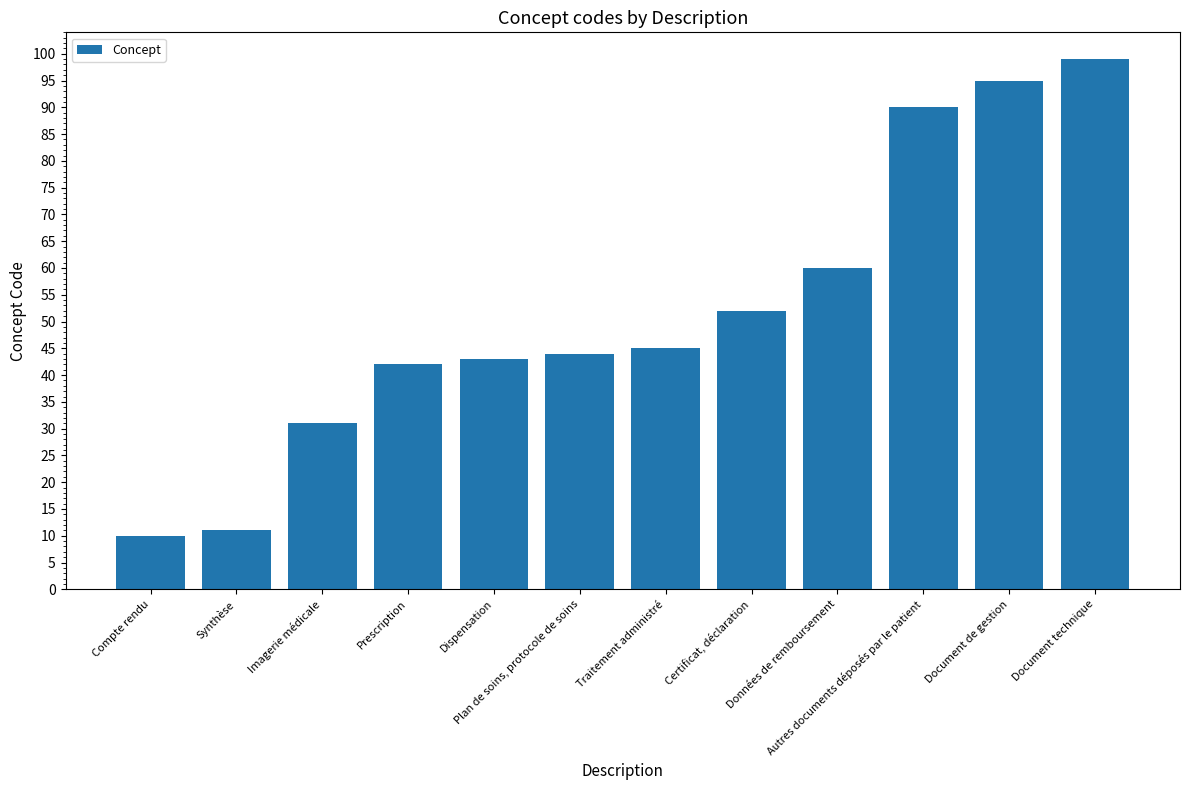

What is the label of the 10th bar from the left?

Autres documents déposés par le patient